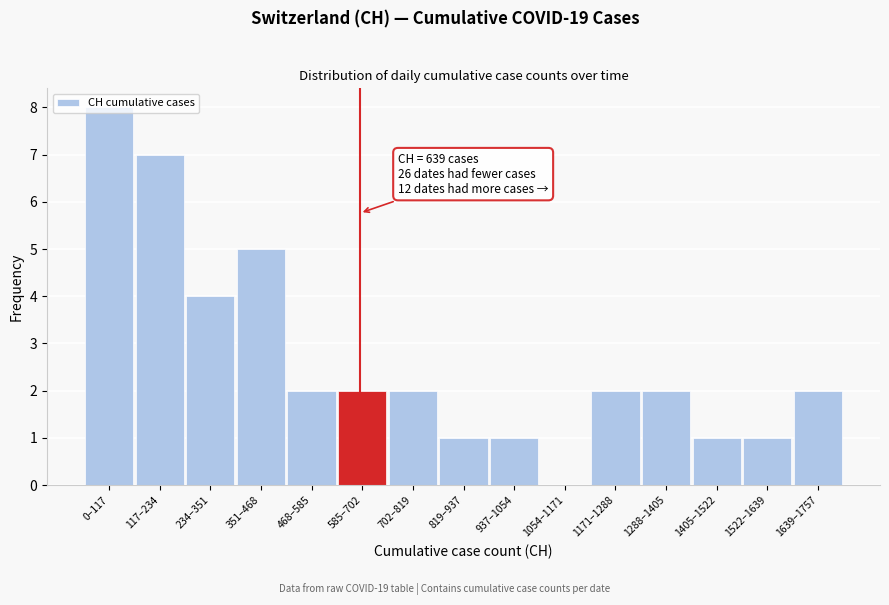

The chart shows a value of 1 at 234–351. True or false?

False